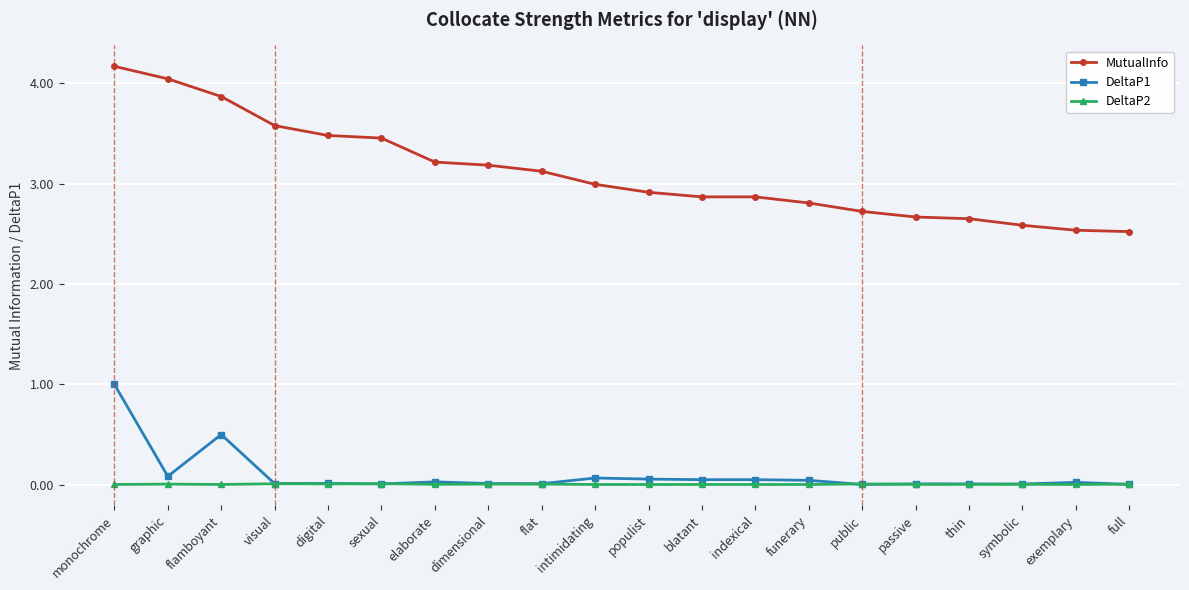

What is the difference between the maximum and second lowest values in the MutualInfo series?

1.6